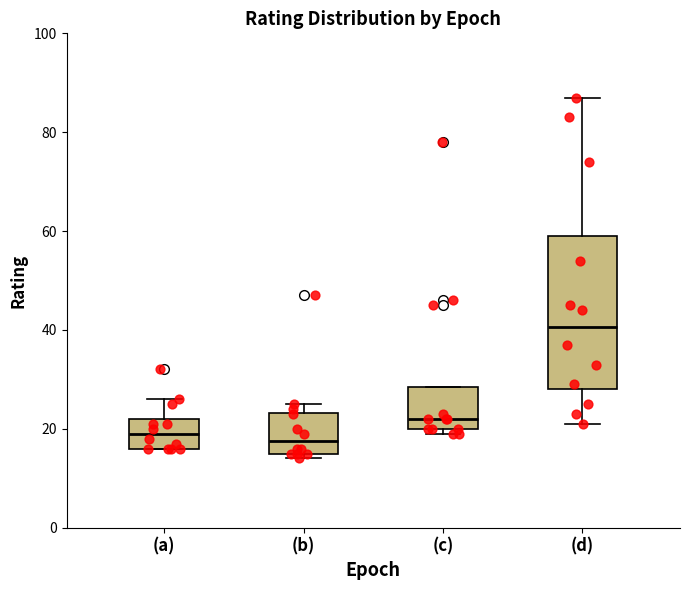

Reading left to right, read every box against the y-axis: the position of its median line, the range the box covers, and the ends of its whiskers. The values are not printed on the chart, so give them approximately, as read against the axis.

(a): median 20, box 16 to 22, whiskers 16 to 26
(b): median 18, box 16 to 24, whiskers 14 to 26
(c): median 22, box 20 to 28, whiskers 20 (just below the box's lower edge) to 28
(d): median 40, box 28 to 60, whiskers 22 to 88